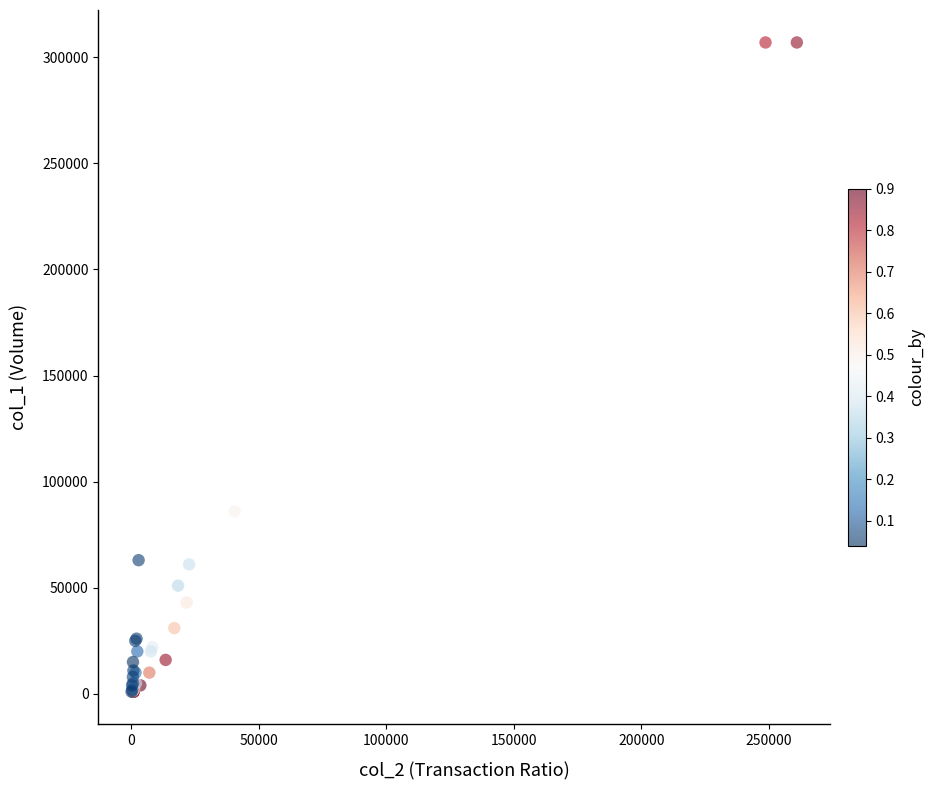

What Y value in the scatter plot is closest to 154000?

86000